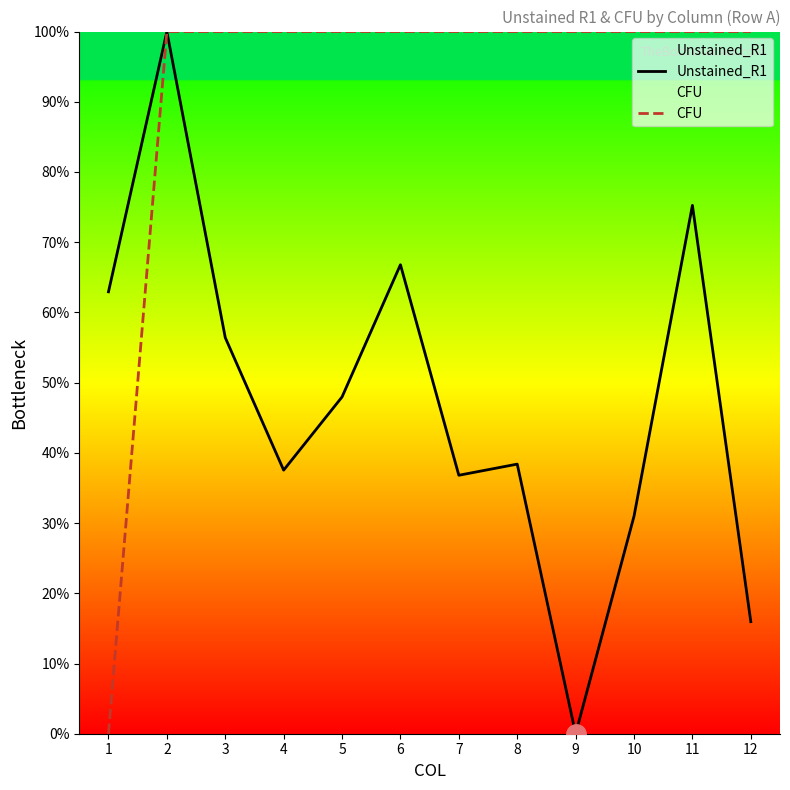

At how many categories does at least one series exceed 32?

12